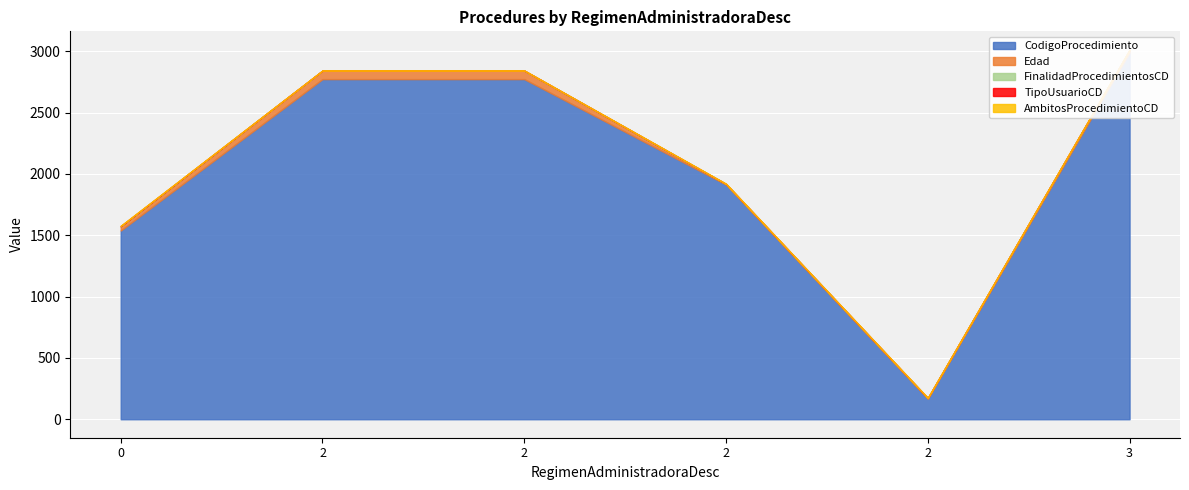

True or false: CodigoProcedimiento and FinalidadProcedimientosCD intersect in this chart.

False